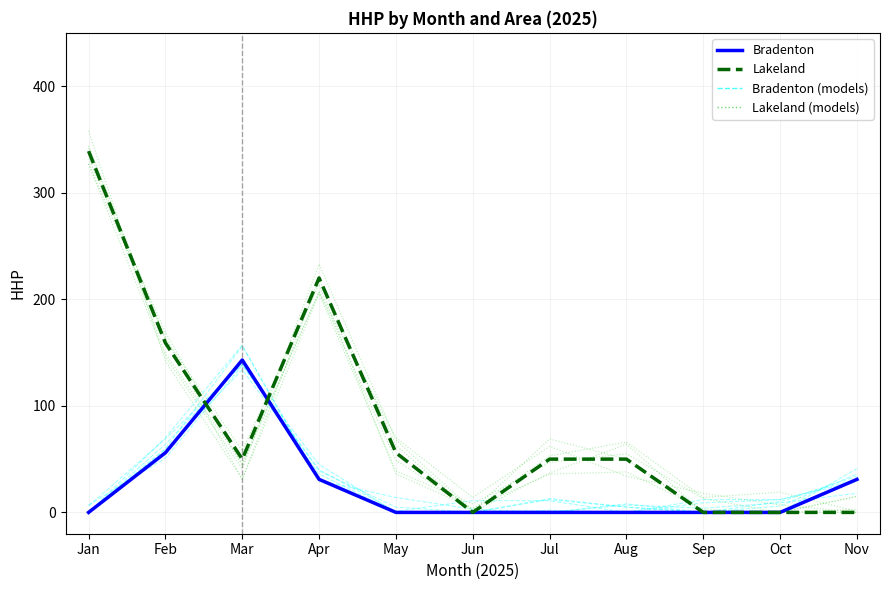

True or false: Bradenton has a value of 0 at Jul.

True